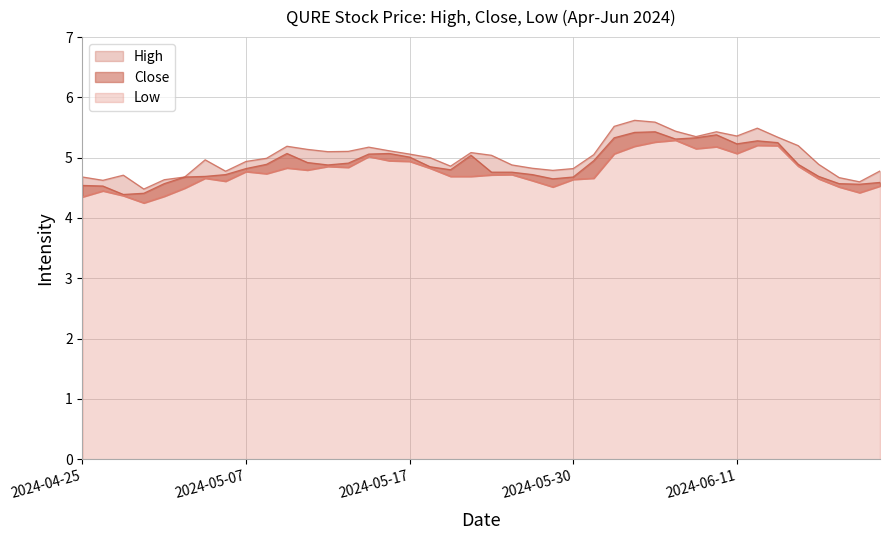

What is the average value of the Close series?

4.9